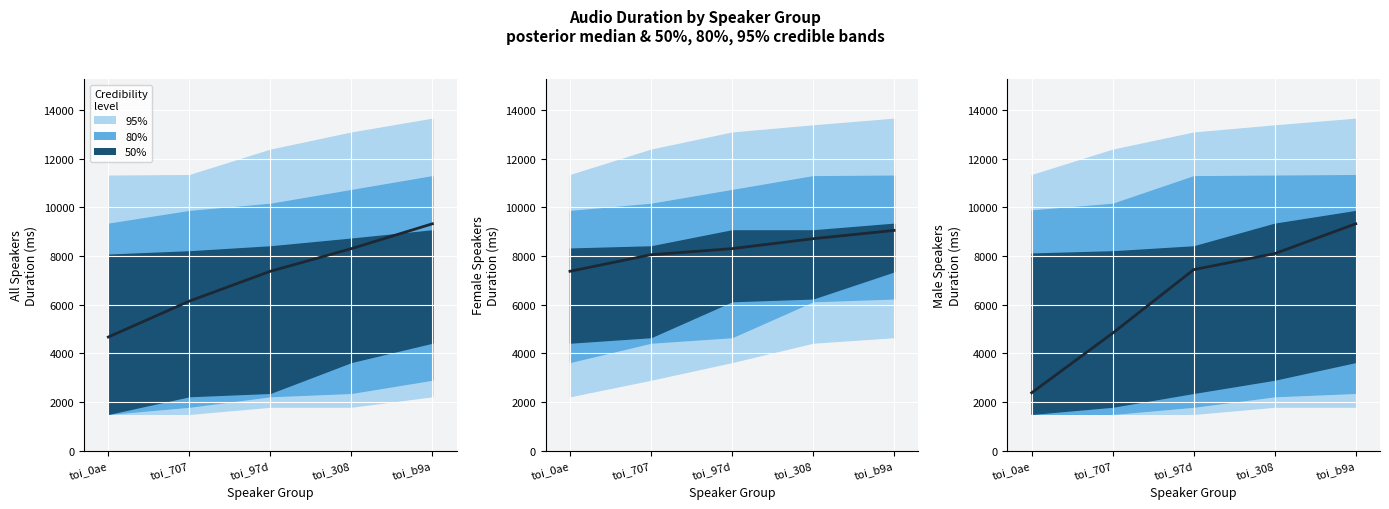

Rank the categories by value from highest to lowest.

toi_b9a, toi_308, toi_97d, toi_707, toi_0ae